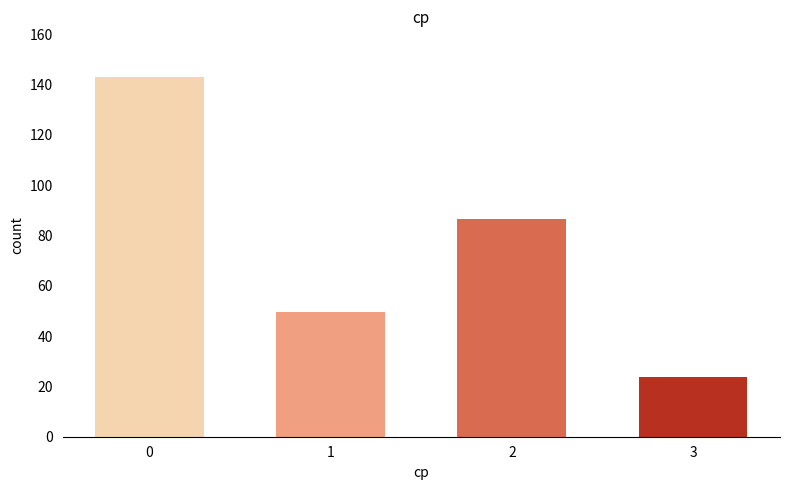

List the labels in order of value, largest first.

0, 2, 1, 3